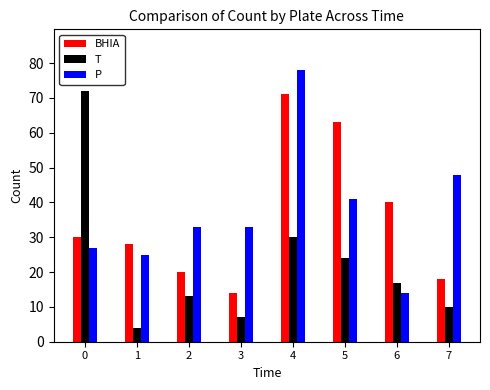

What is the average value of the P series?

37